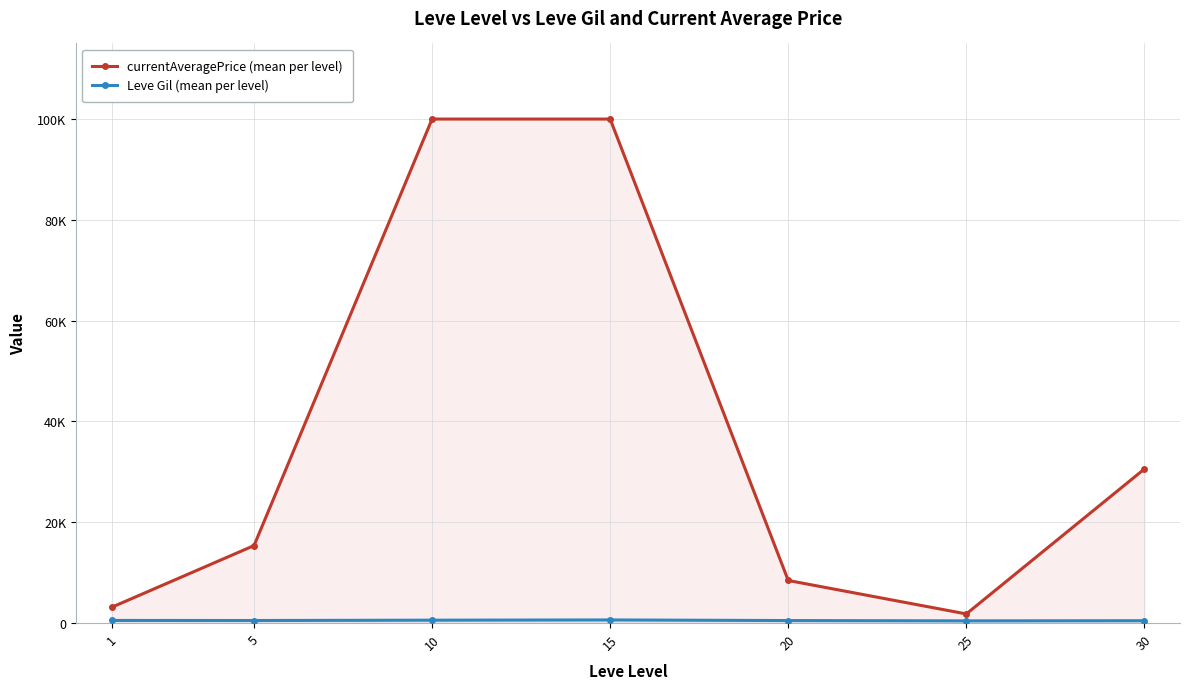

At which category is the sum across all series the highest?

15